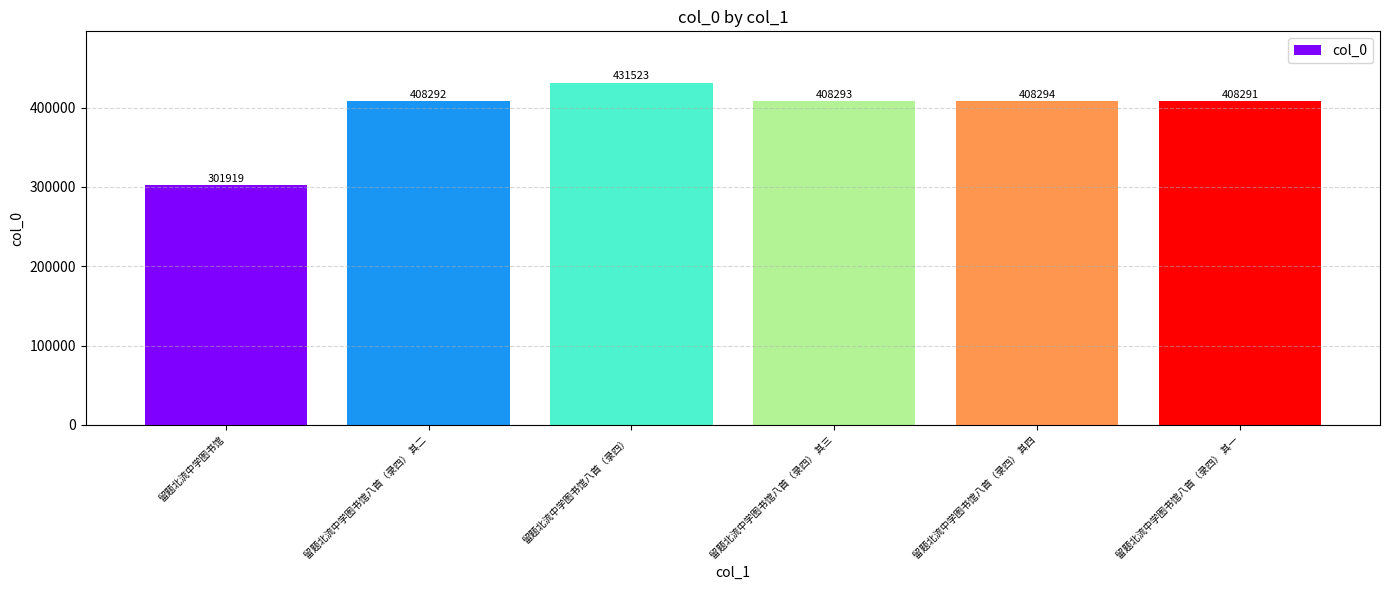

What is the change in value from 留题北流中学图书馆八首（录四） to 留题北流中学图书馆八首（录四） 其三?

-23230